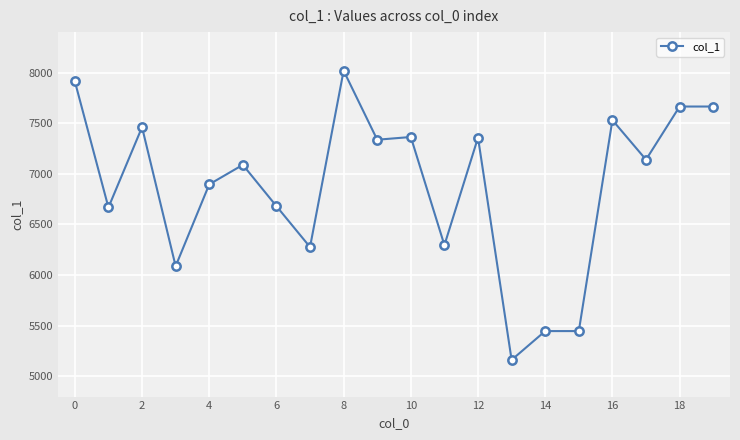

What is the maximum value shown in the chart?

8019